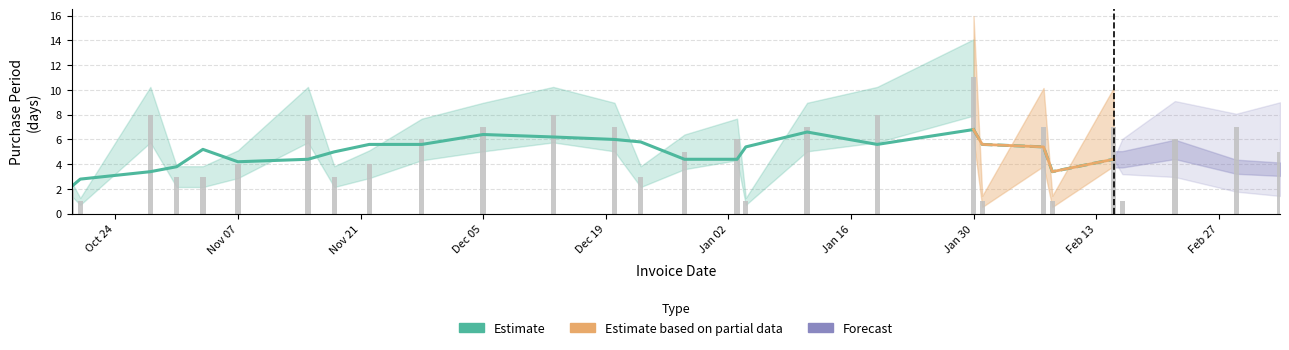

What is the ratio of the value at 2016-10-20 to the value at 2016-11-15?

0.1